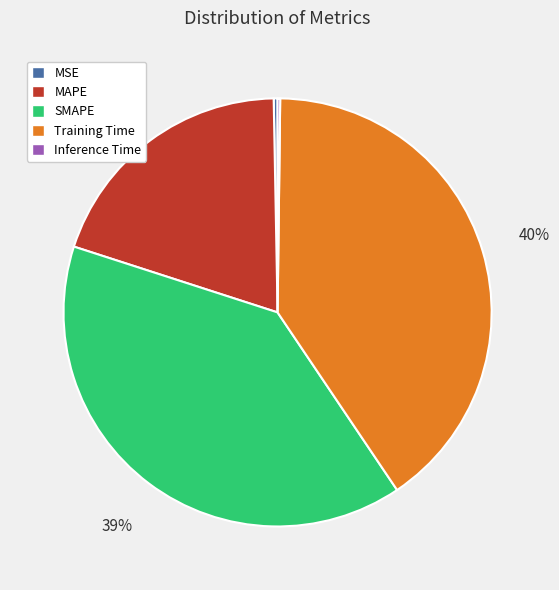

Combined, do Training Time and SMAPE account for over 50%?

Yes